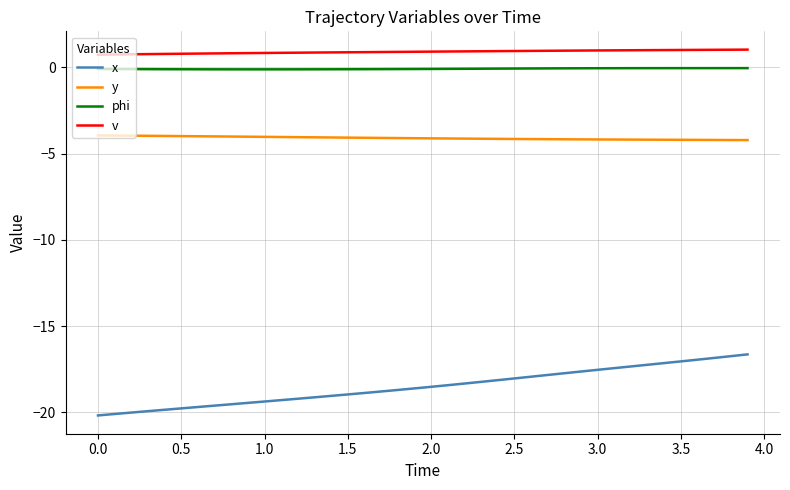

Which series has the largest range (max minus min)?

x